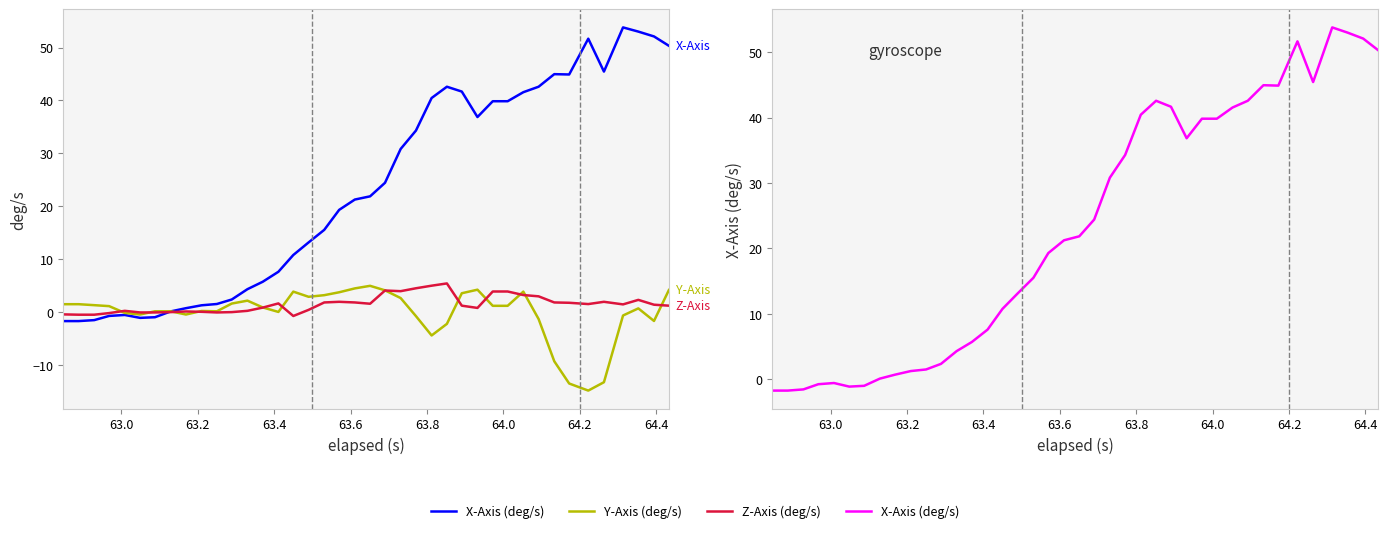

True or false: Y-Axis (deg/s) has more than 1 interior local peaks.

True